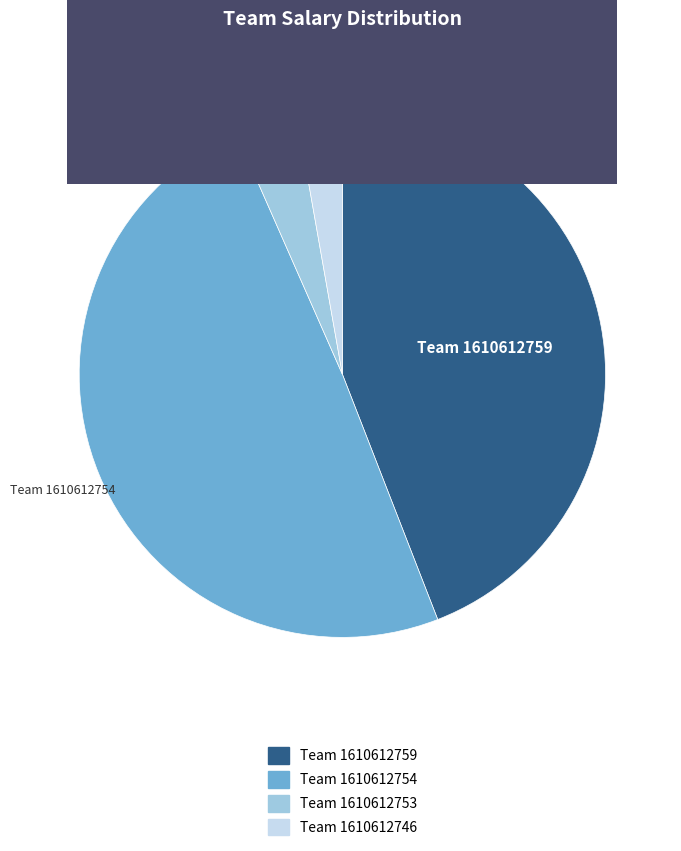

Is there any slice that represents more than half of the pie?

No